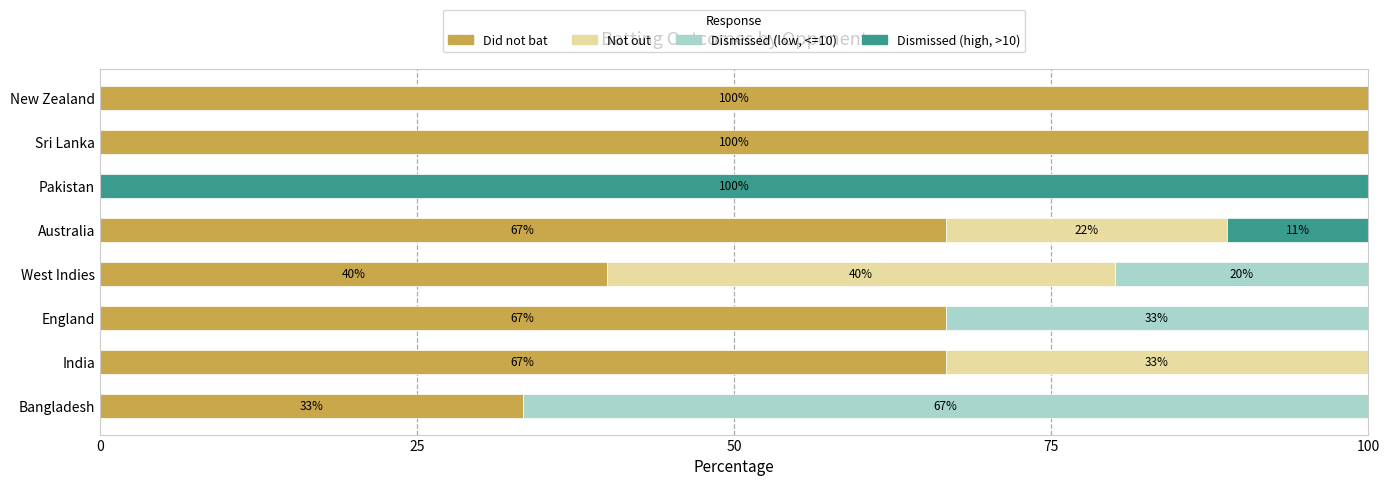

What is the total value across all series at Pakistan?

100.0